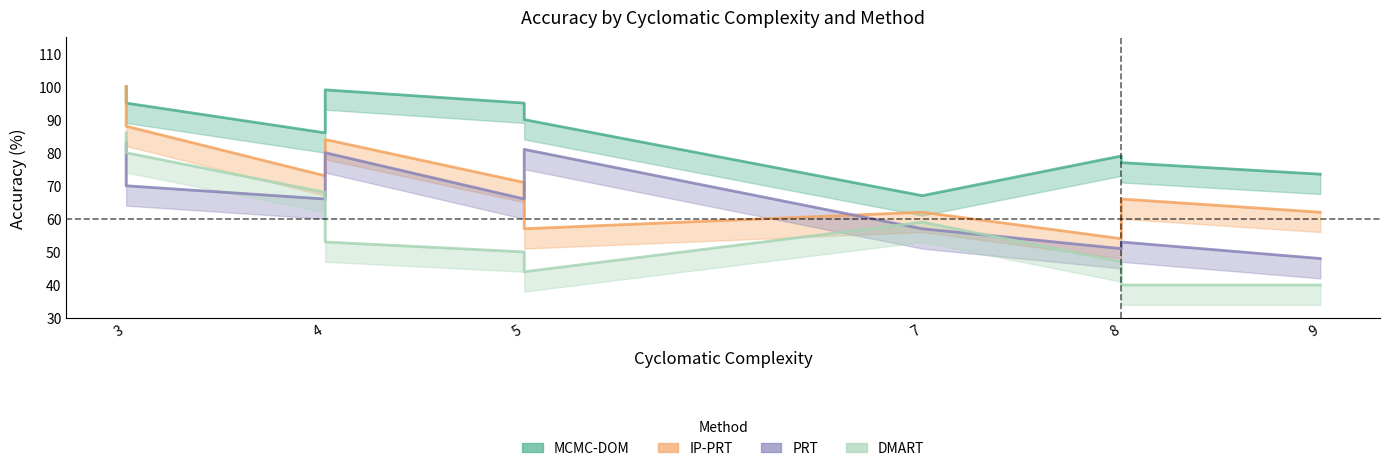

At which label is MCMC-DOM closest to 83?

4